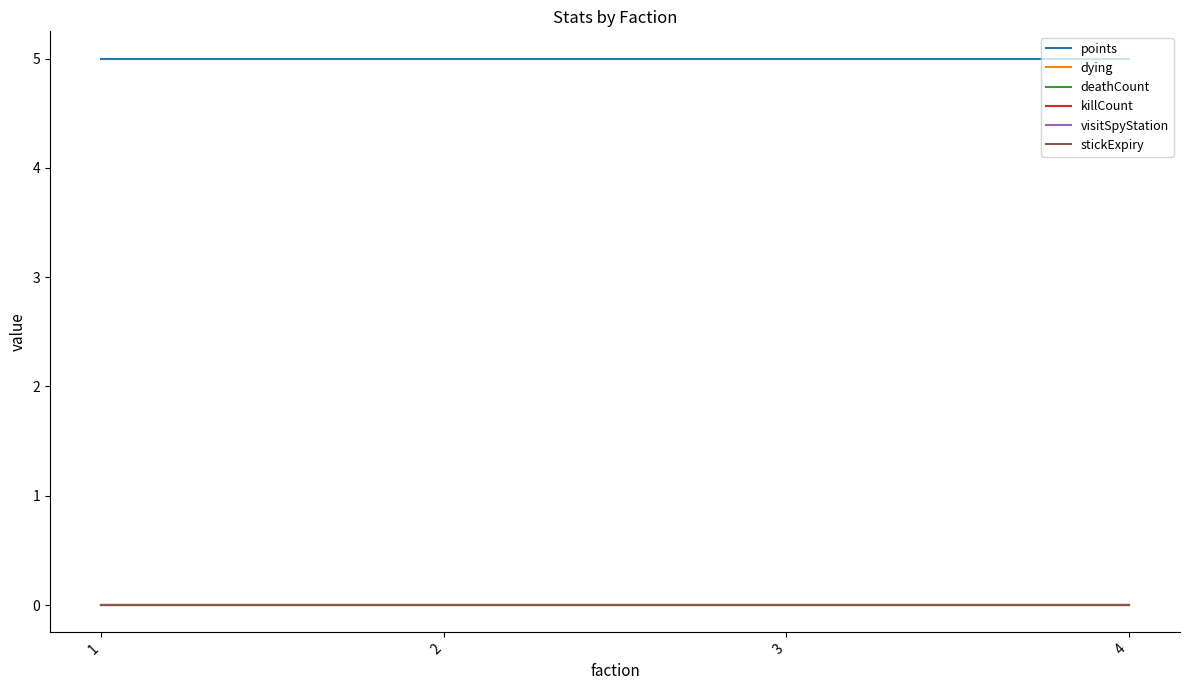

True or false: stickExpiry and visitSpyStation intersect in this chart.

False